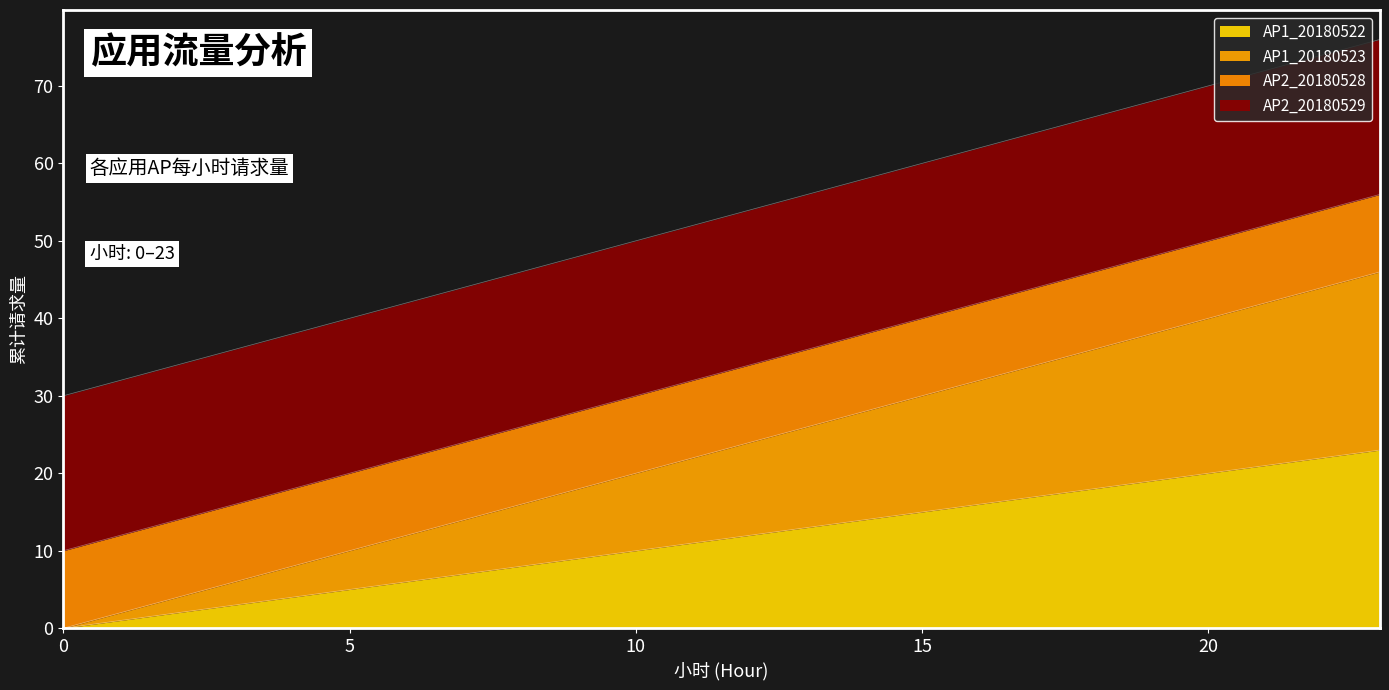

What value does the AP1_20180522 series have at 13?

13